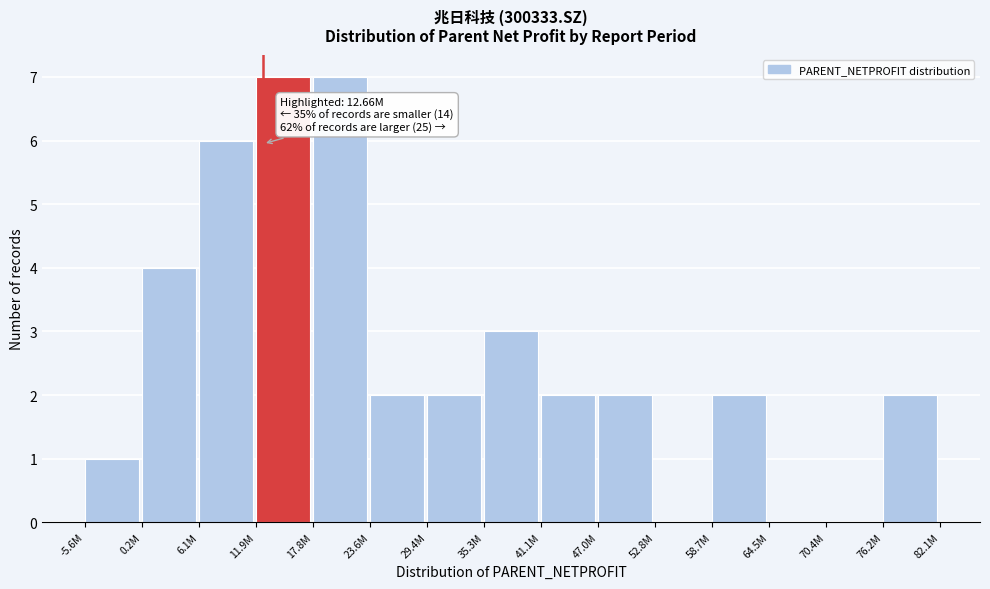

Reading right to left, what are all the values shown in this chart?

76.2M=2	70.4M=0	64.5M=0	58.7M=2	52.8M=0	47.0M=2	41.1M=2	35.3M=3	29.4M=2	23.6M=2	17.8M=7	11.9M=7	6.1M=6	0.2M=4	-5.6M=1